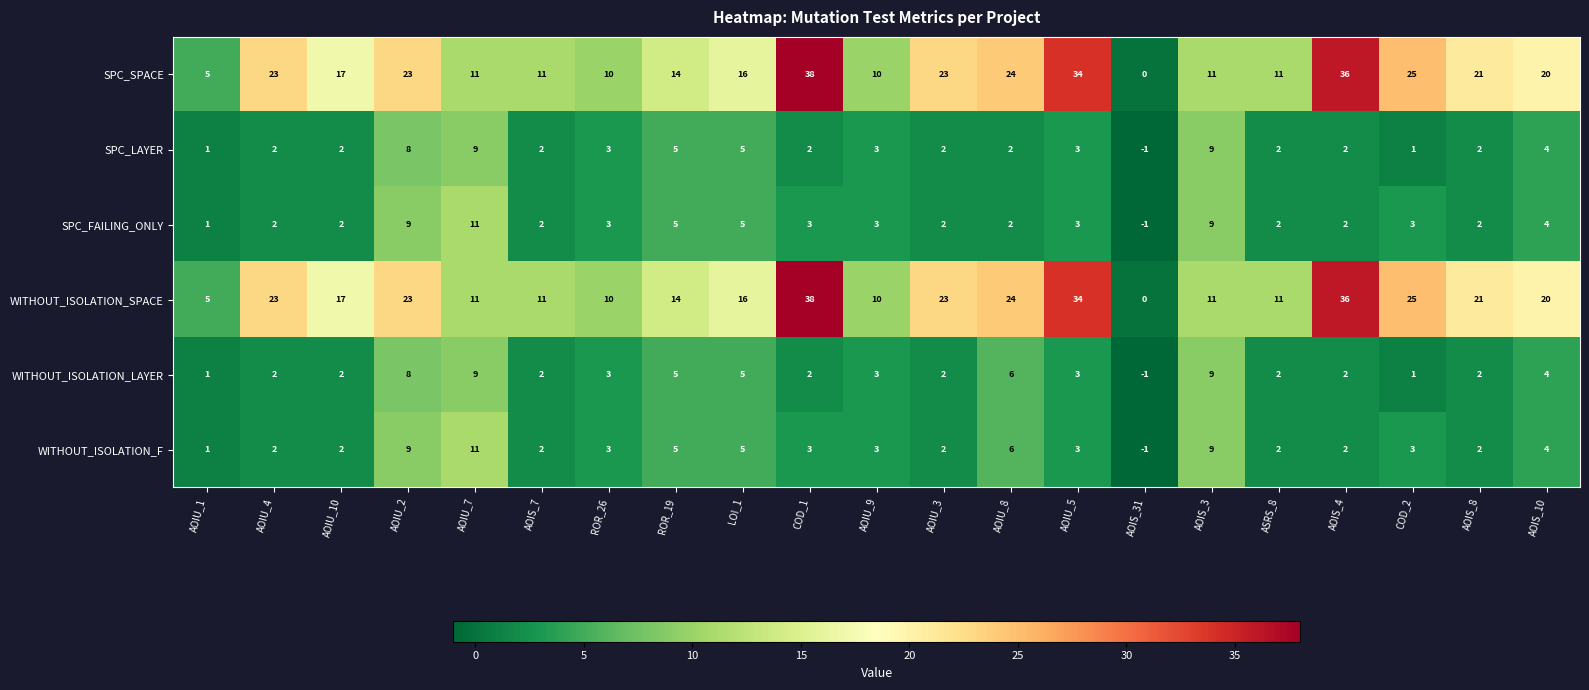

Is it true that SPC_SPACE equals 36 at AOIS_4?

True